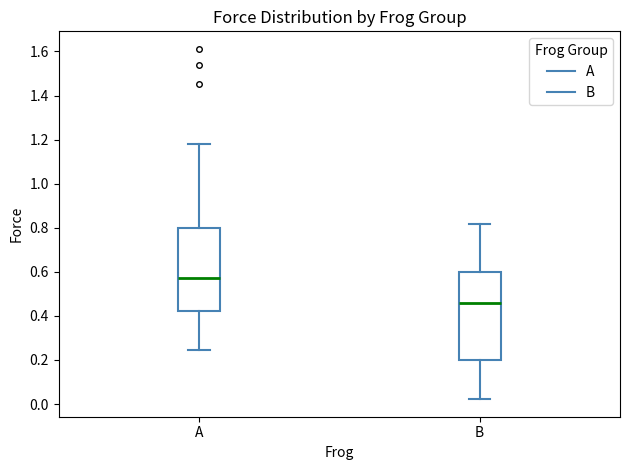

Which box's median line is the lowest?

B